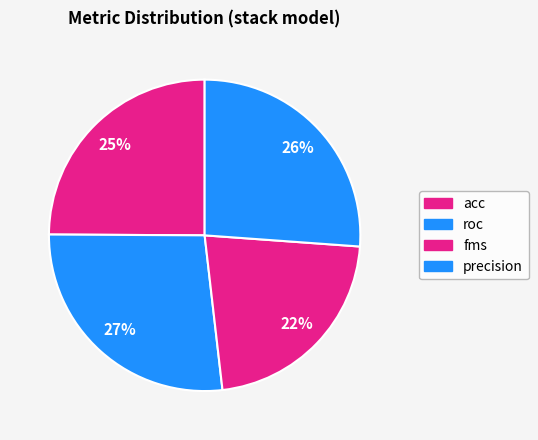

How many segments does this pie chart have?

4